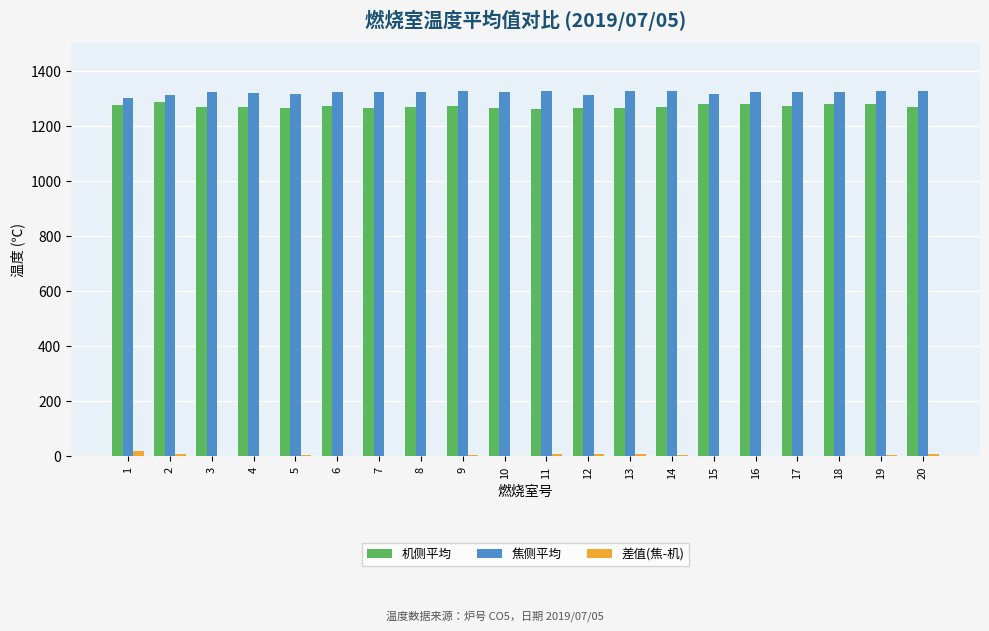

What is the maximum value for 机侧平均?

1286